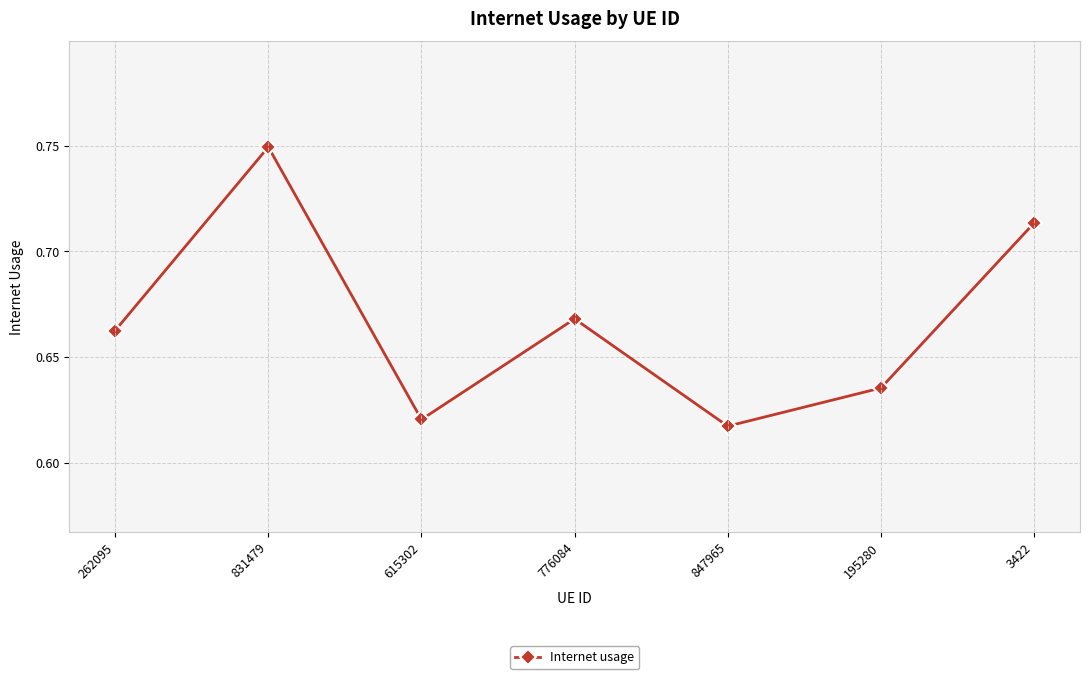

Which label corresponds to the largest value in the chart?

831479